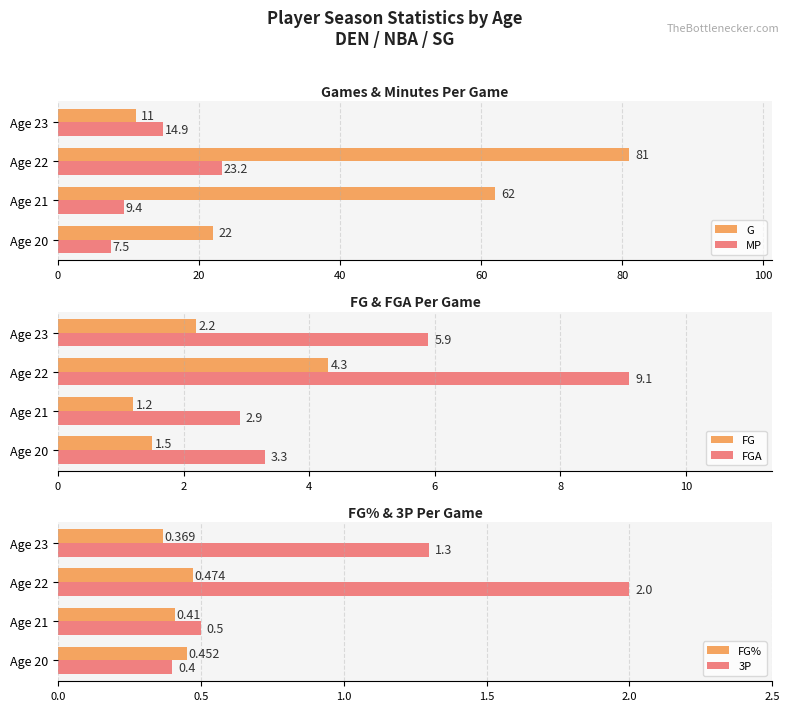

What are all the series names shown in the legend?

G, MP, FG, FGA, FG%, 3P